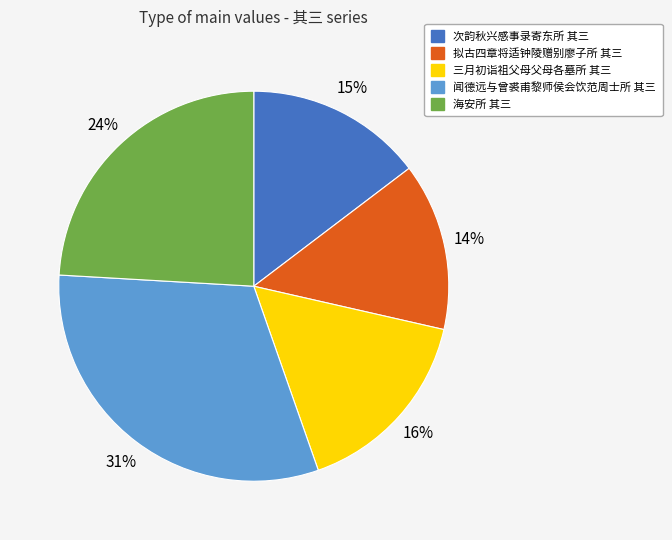

Is it true that 拟古四章将适钟陵赠别廖子所 其三 is 5% of the pie?

False